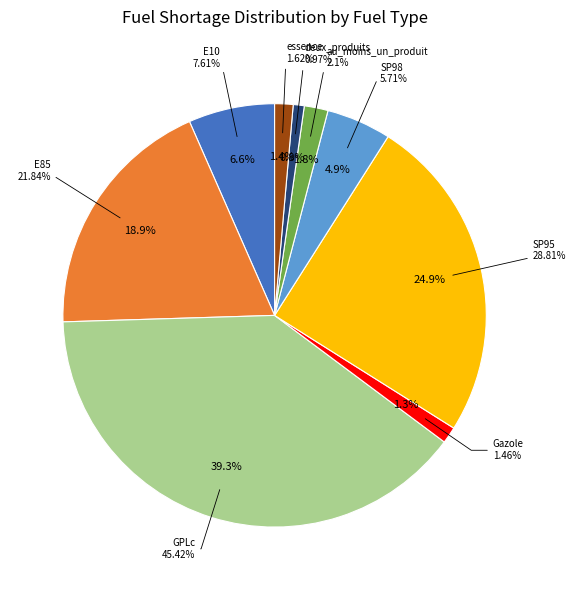

The deux_produits slice represents 1% of the pie. True or false?

True